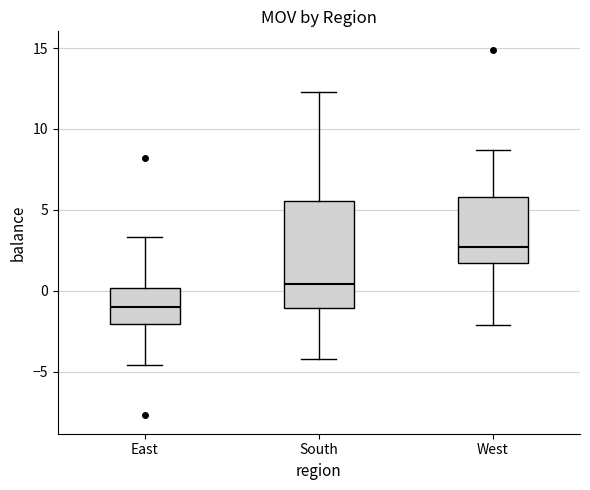

Reading left to right, read every box against the y-axis: the position of its median line, the range the box covers, and the ends of its whiskers. The values are not printed on the chart, so give them approximately, as read against the axis.

East: median -1.0, box -2.0 to 0.0, whiskers -4.5 to 3.5
South: median 0.5, box -1.0 to 5.5, whiskers -4.0 to 12.5
West: median 2.5, box 1.5 to 6.0, whiskers -2.0 to 8.5